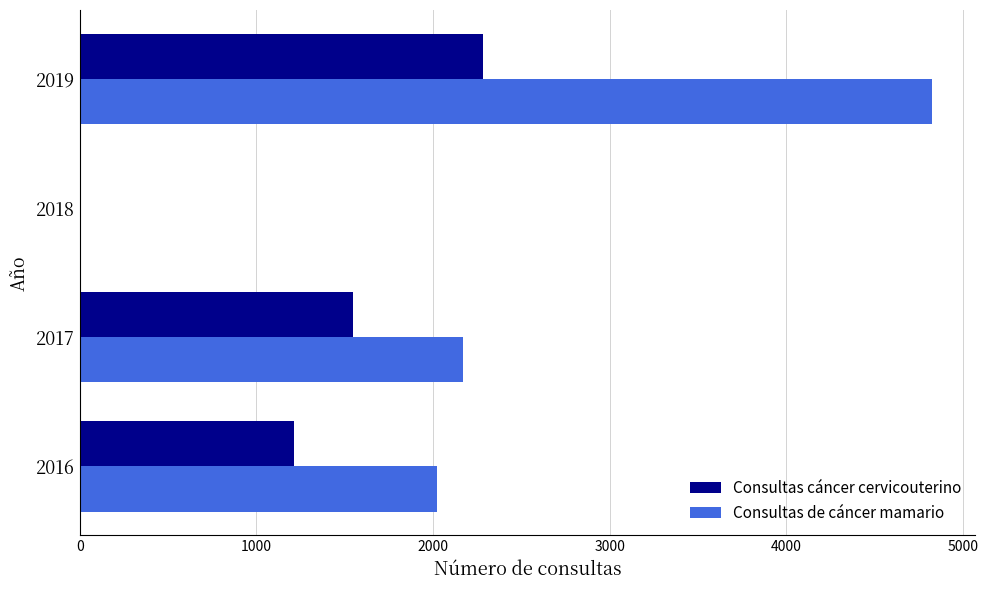

How many data points does each series have?

4